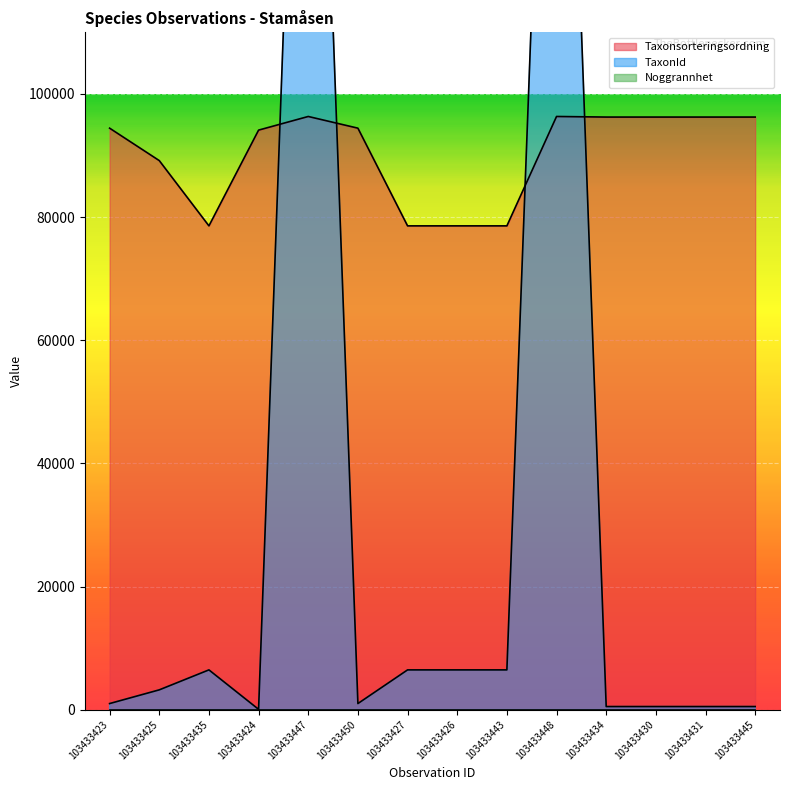

What is the total value across all series at 103433445?

96743